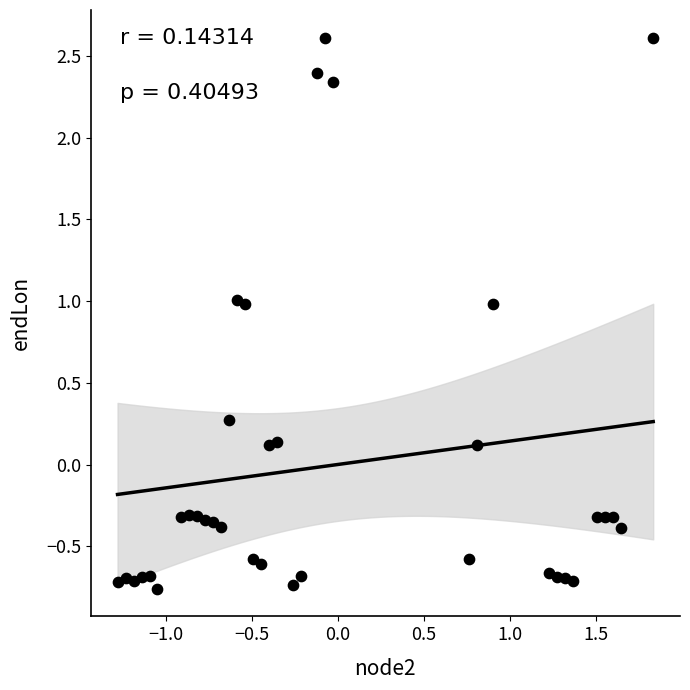

What is the range of Y values (max minus min)?

3.4